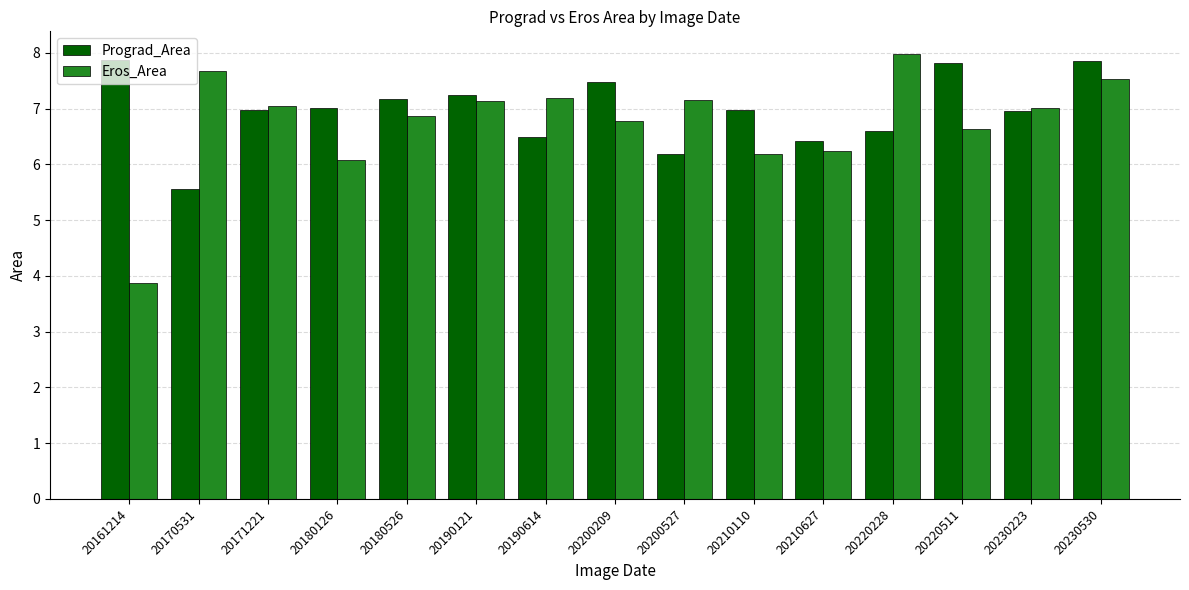

Rank the series at 20220511 from highest to lowest value.

Prograd_Area, Eros_Area